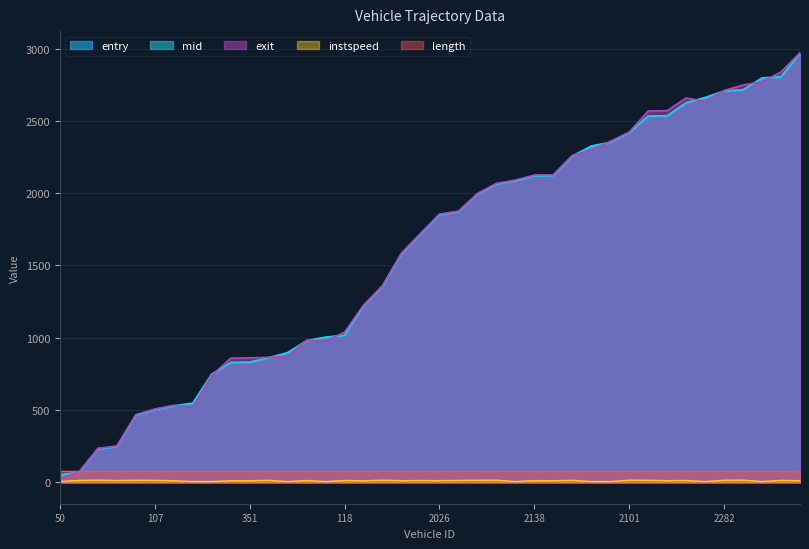

What is the sum of the mid values at 2138 and 2344?

4116.1